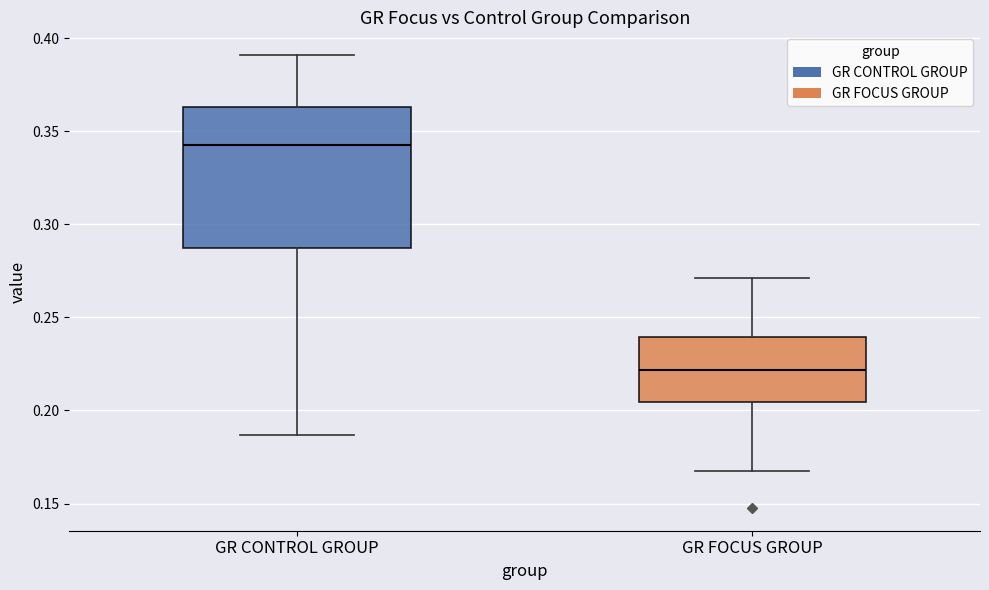

Reading left to right, read every box against the y-axis: the position of its median line, the range the box covers, and the ends of its whiskers. The values are not printed on the chart, so give them approximately, as read against the axis.

GR CONTROL GROUP: median 0.345, box 0.285 to 0.365, whiskers 0.185 to 0.390
GR FOCUS GROUP: median 0.220, box 0.205 to 0.240, whiskers 0.165 to 0.270